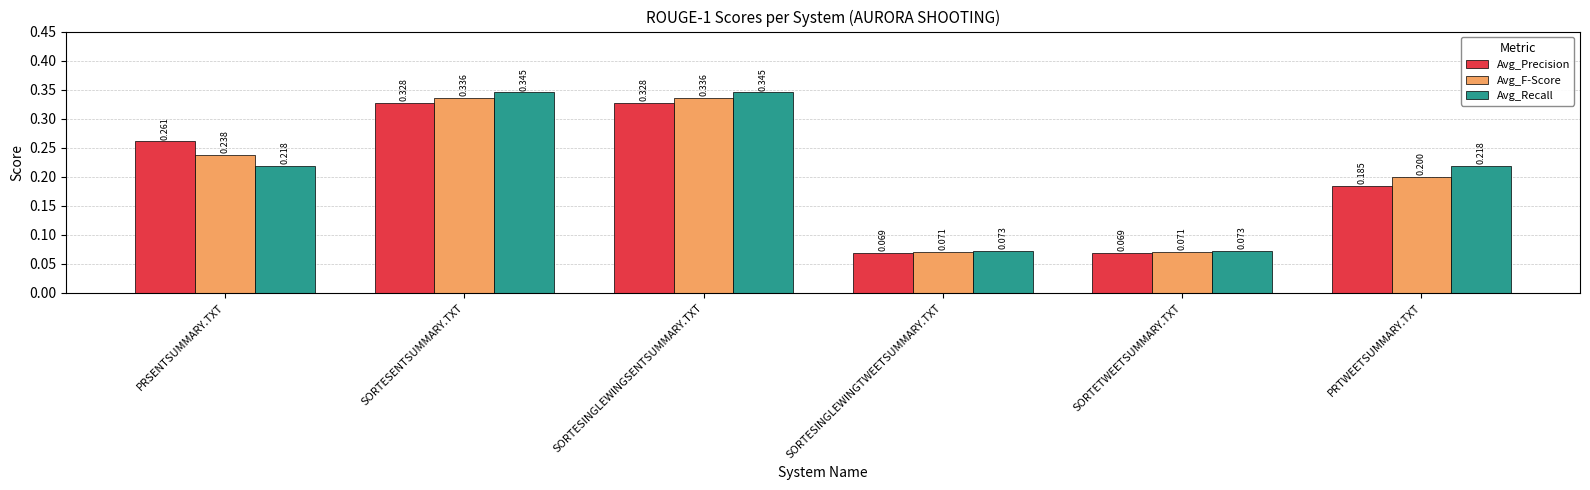

Which series has the largest range (max minus min)?

Avg_Recall